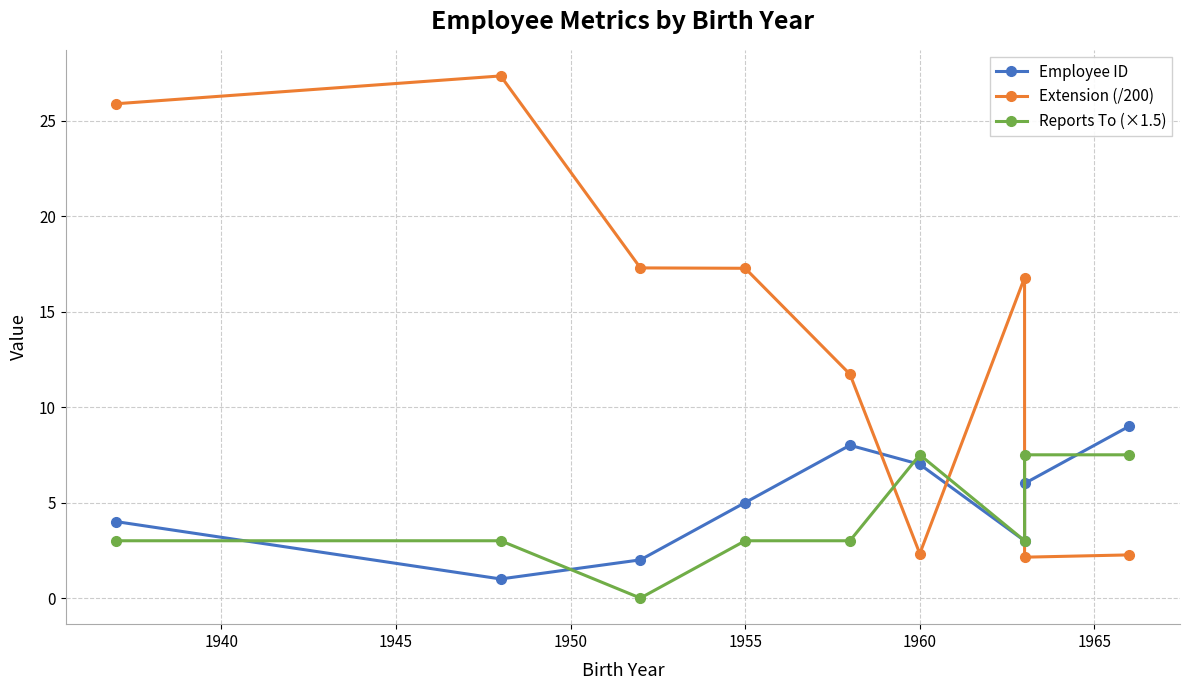

What is the maximum value shown in the chart?

27.3